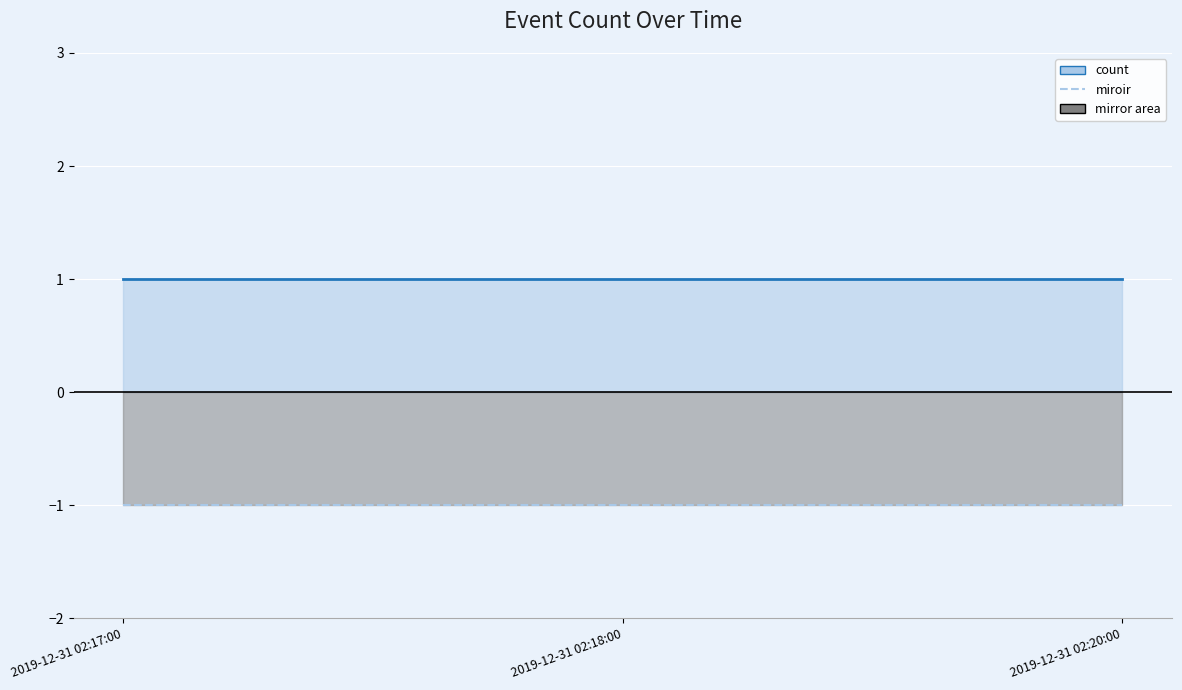

Which category has the lowest value across all series?

2019-12-31 02:17:00